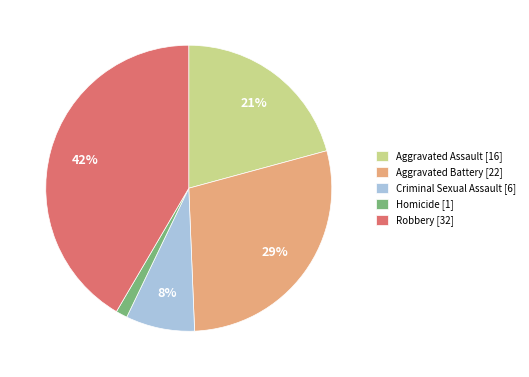

How many segments does this pie chart have?

5